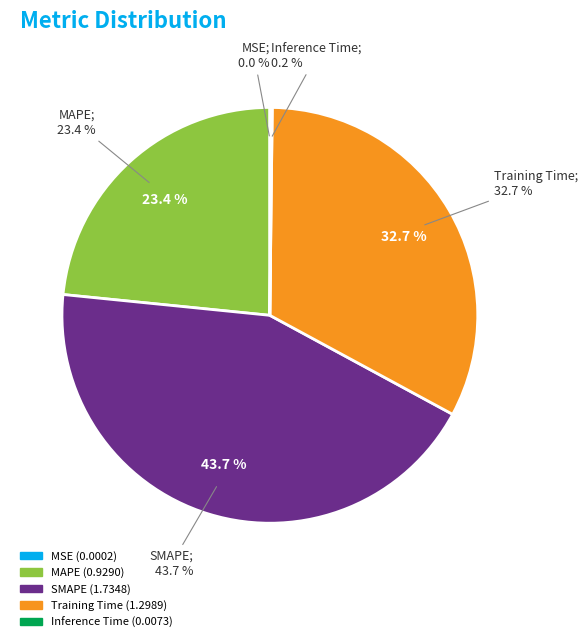

To the nearest percent, what portion does MAPE represent?

23%